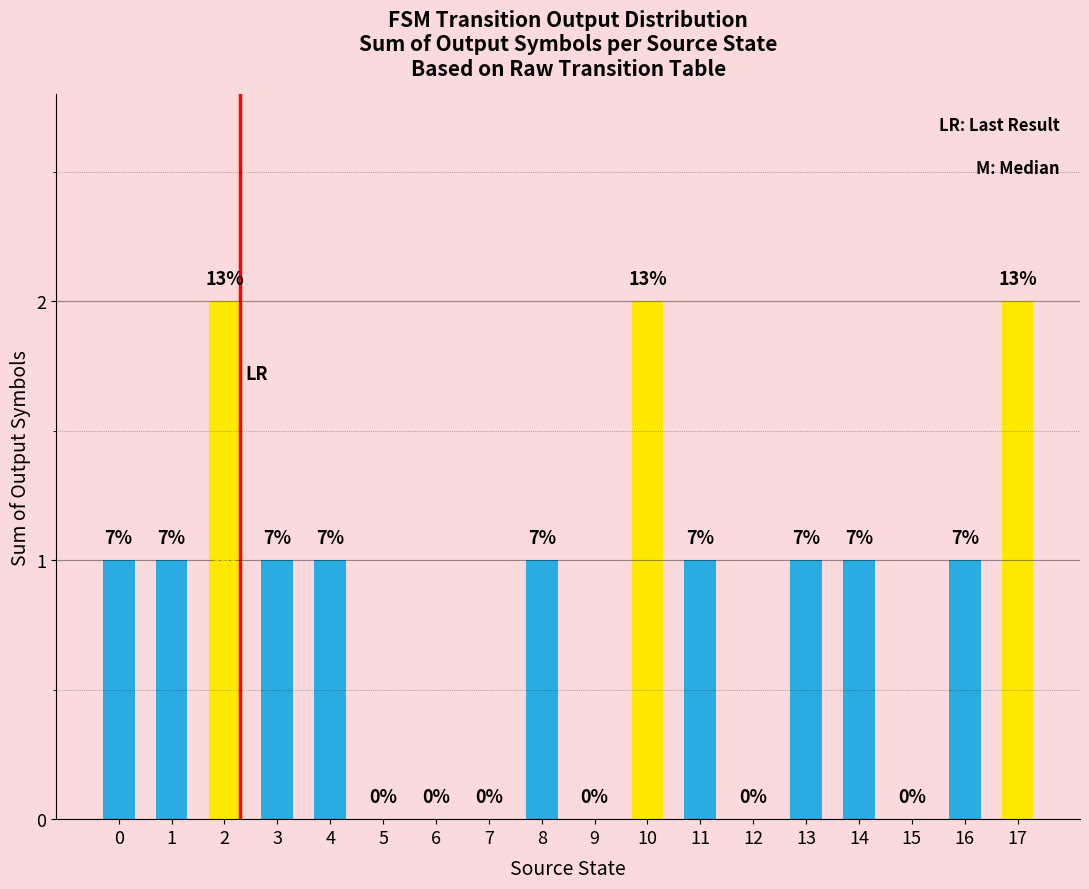

Does the chart contain any negative values?

No